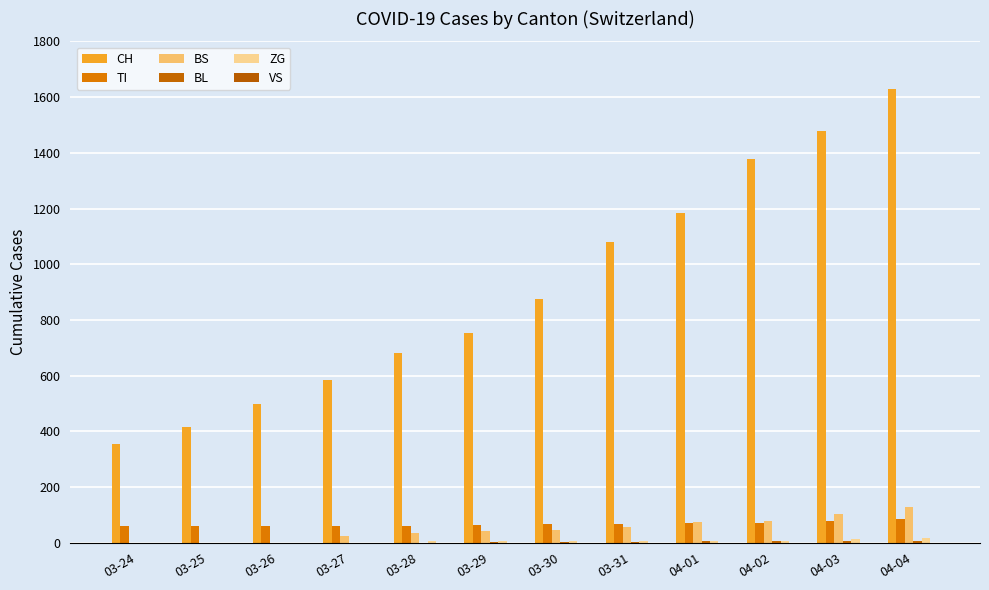

Read the CH value at 03-26.

499